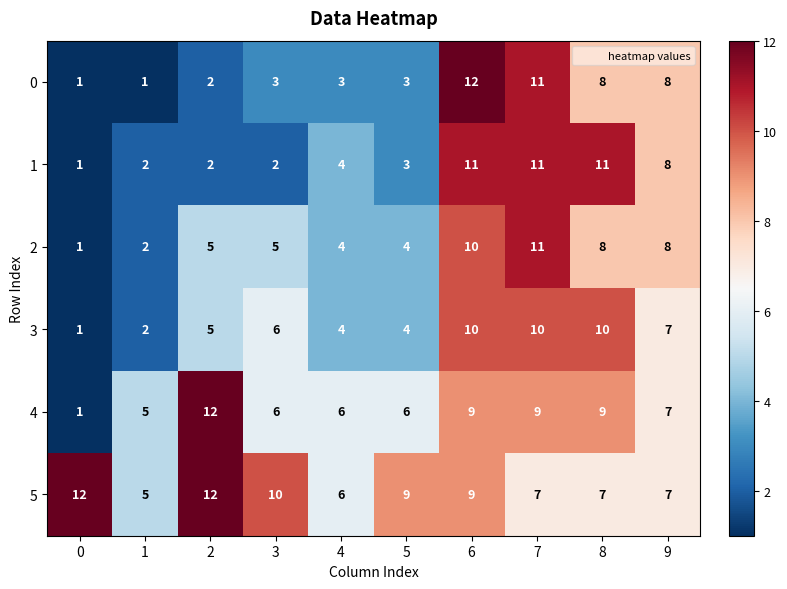

At which category is the sum across all series the highest?

6